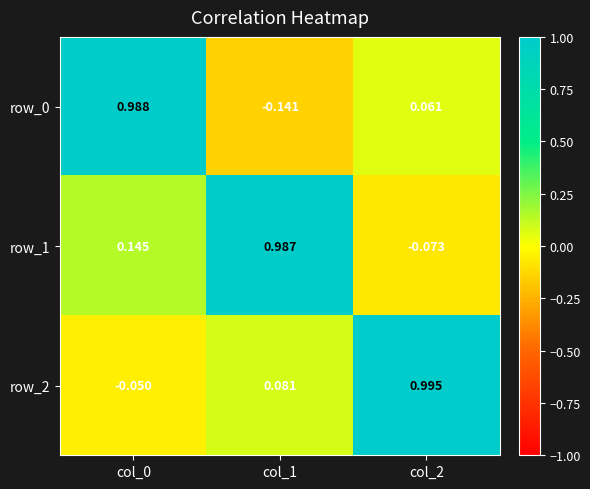

Count the number of categories in the chart.

3